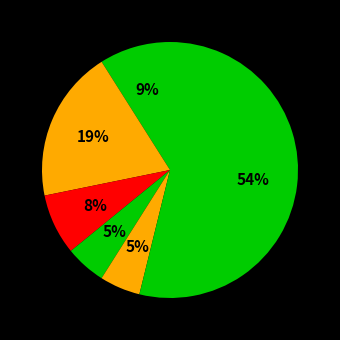

How many slices are in this pie chart?

6